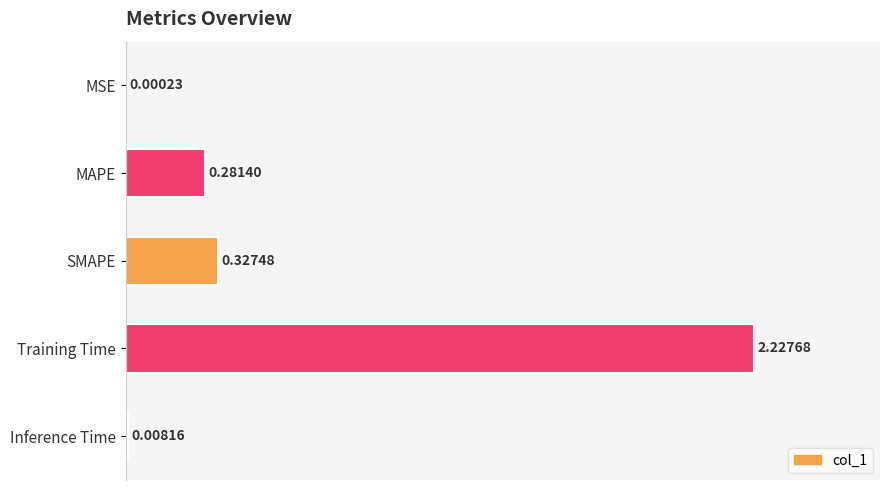

Which has a higher value, Inference Time or Training Time?

Training Time